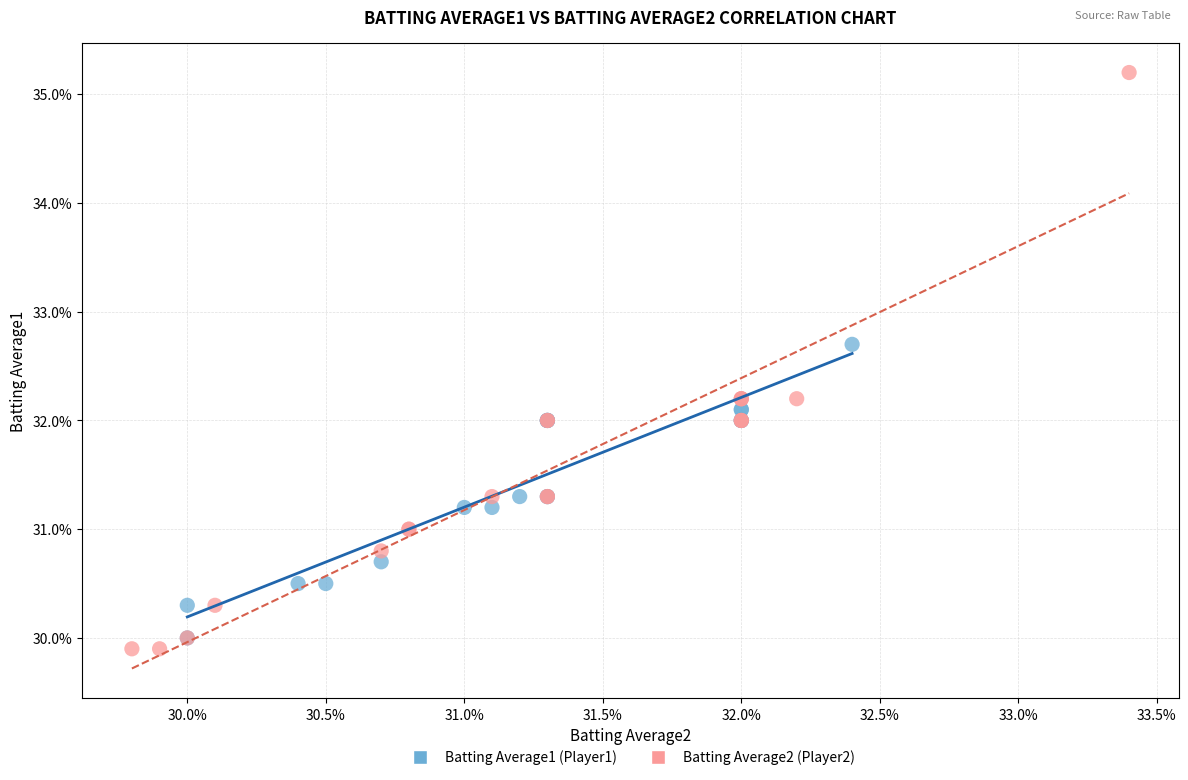

What are all the series names shown in the legend?

Batting Average1 (Player1), Batting Average2 (Player2)